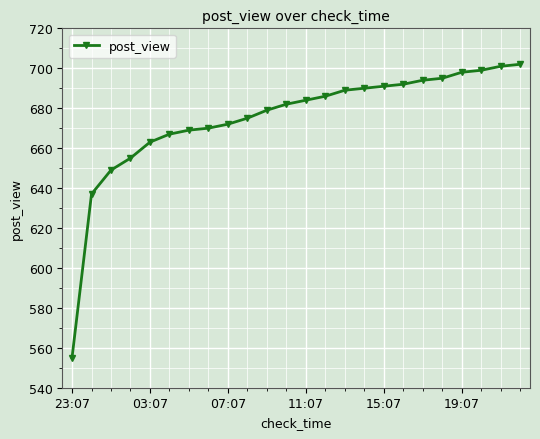

What is the greatest value displayed?

702